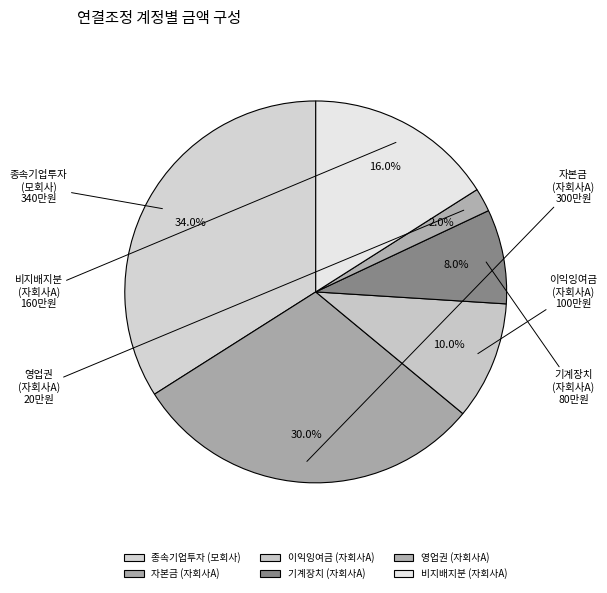

Which category has the biggest portion of the pie?

종속기업투자 (모회사)